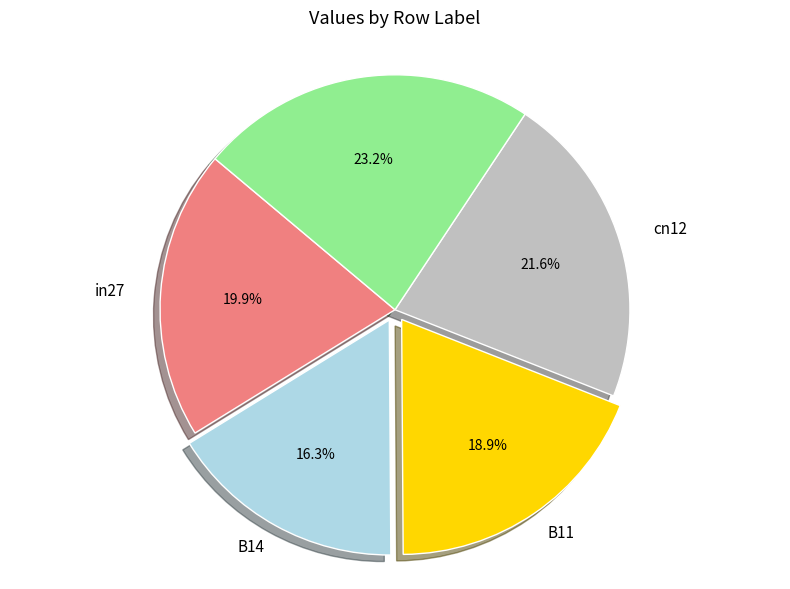

Does in27 represent more than half of the total?

No